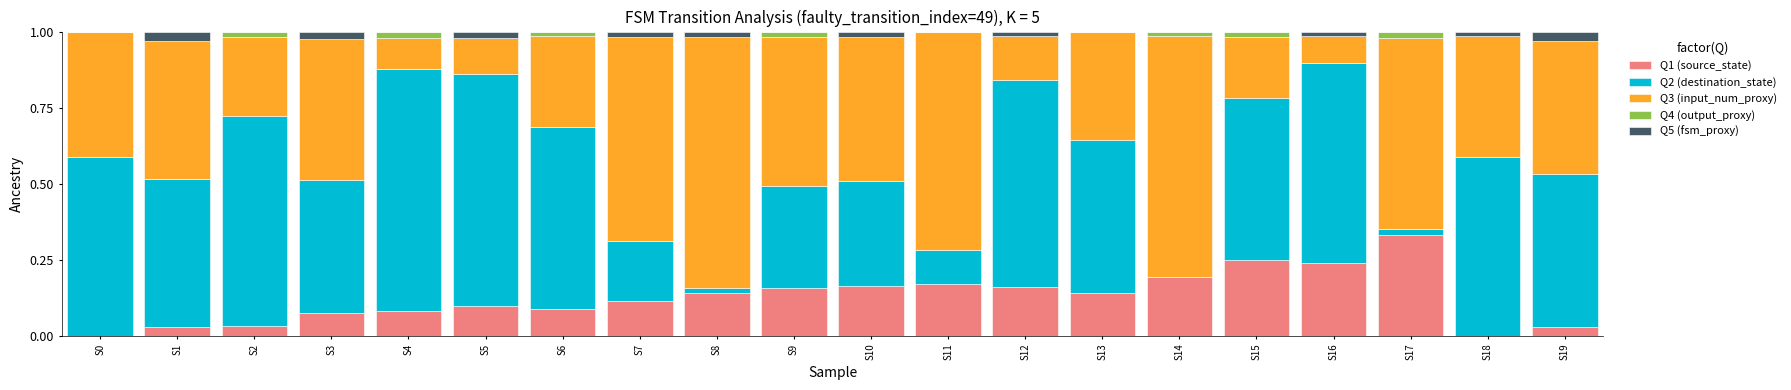

Are the bars horizontal?

No